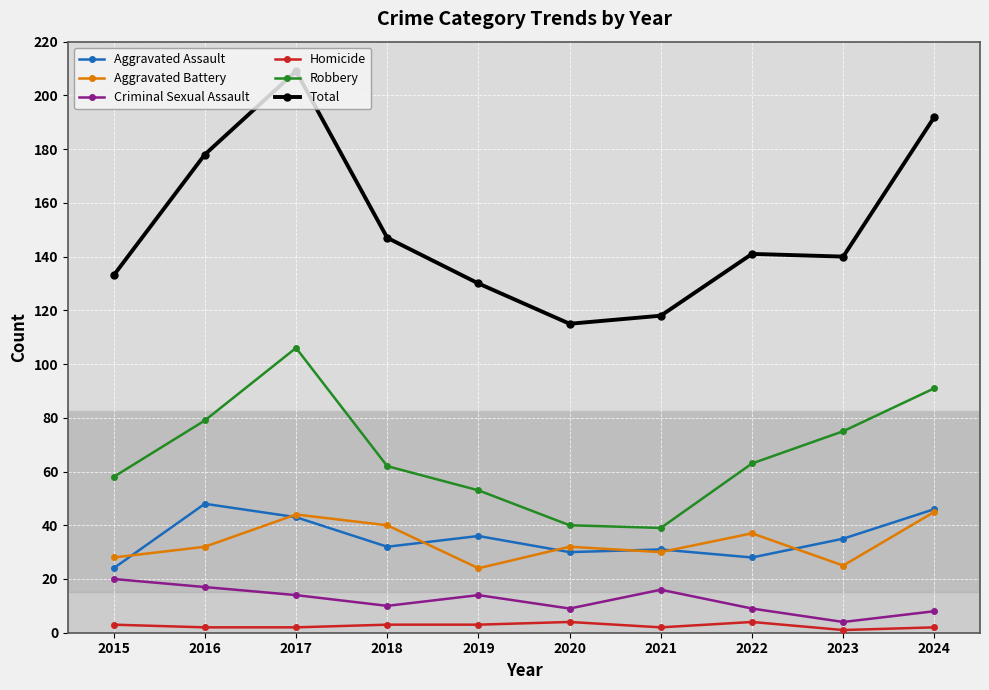

Which series has the widest spread of values?

Total